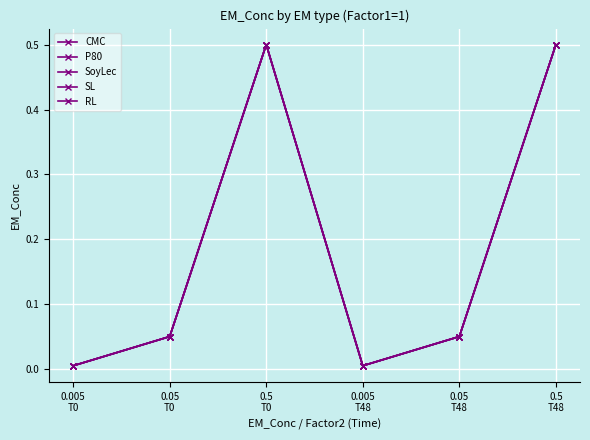

Does the chart have visible grid lines?

Yes